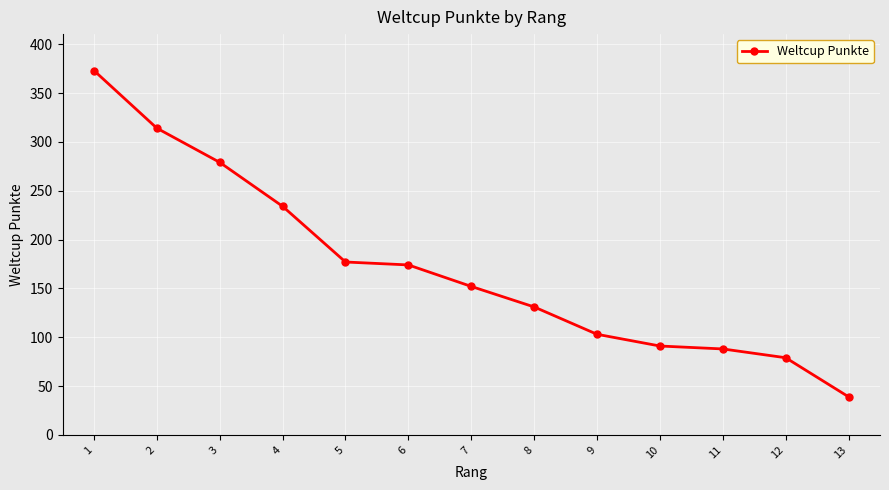

What is the difference between the second highest and minimum values?

275